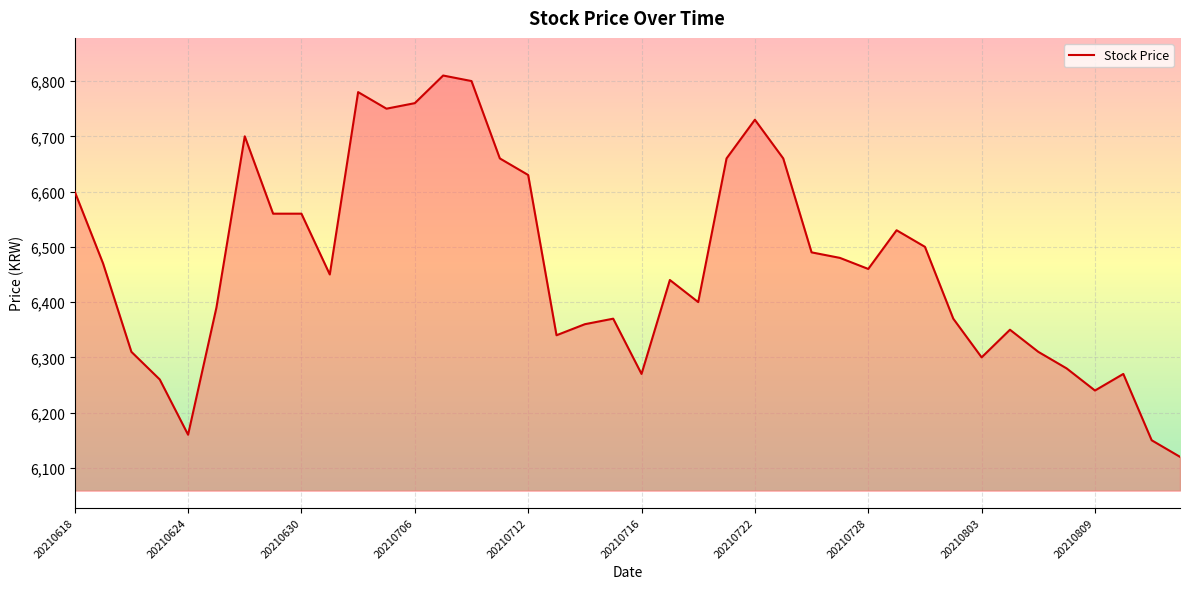

What is the smallest value displayed?

6120